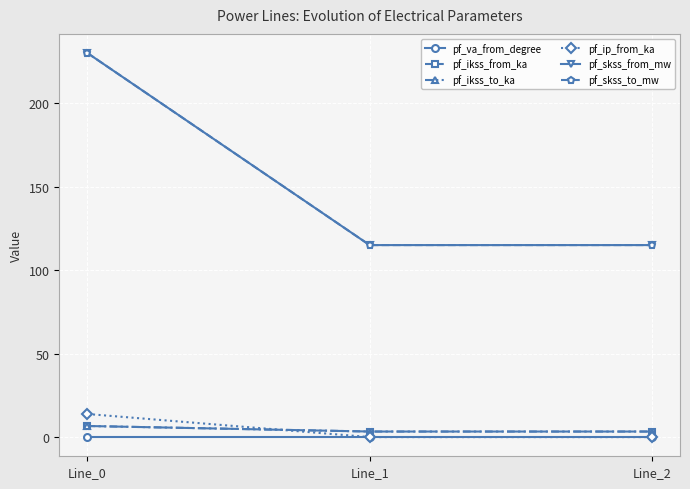

The pf_skss_from_mw series shows 115.0 at Line_2. True or false?

True